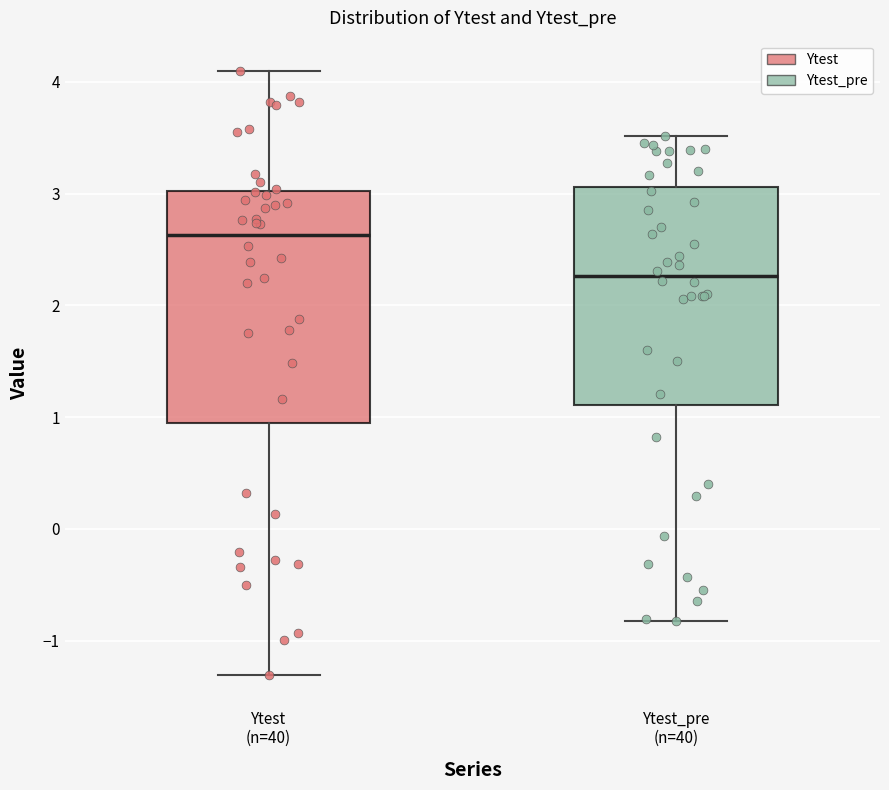

Which box is the tallest, from its lower edge to its upper edge?

Ytest (n=40)